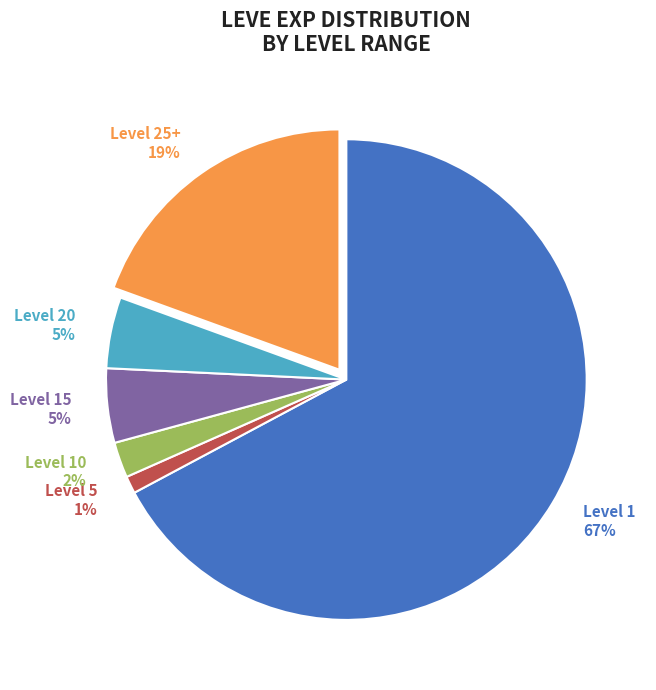

To the nearest percent, what is the average slice percentage?

17%